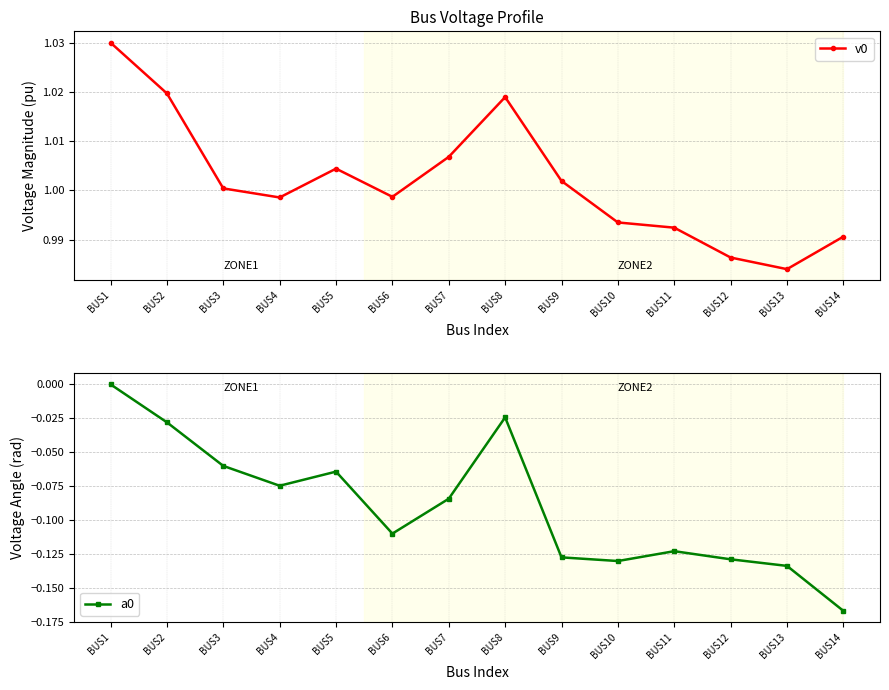

What is the total value across all series at BUS7?

0.9